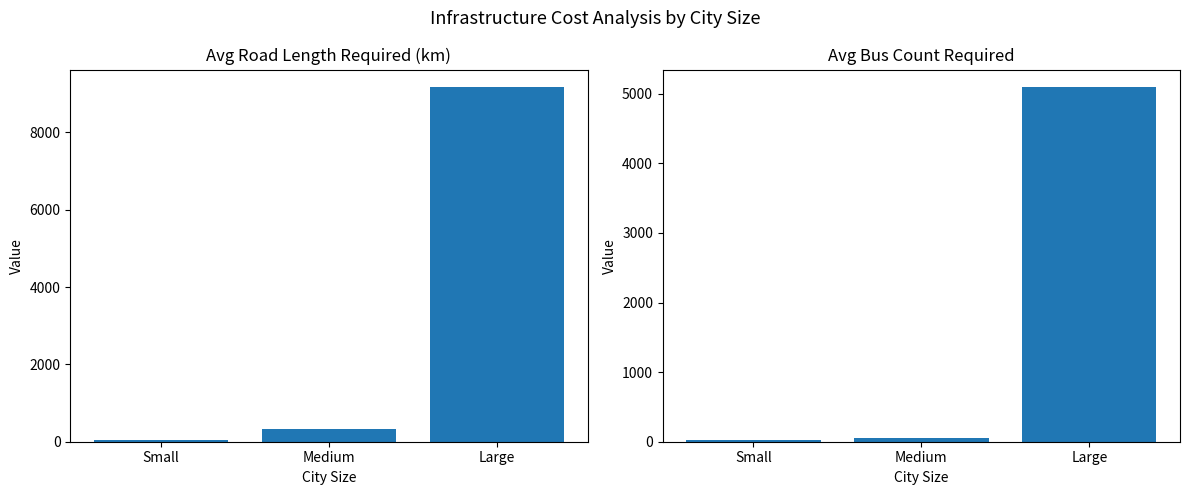

Reading left to right, transcribe all the data shown in this chart.

Avg Road Length Required (km): Small=48.1	Medium=318.5	Large=9165.5
Avg Bus Count Required: Small=26.7	Medium=60.5	Large=5091.9